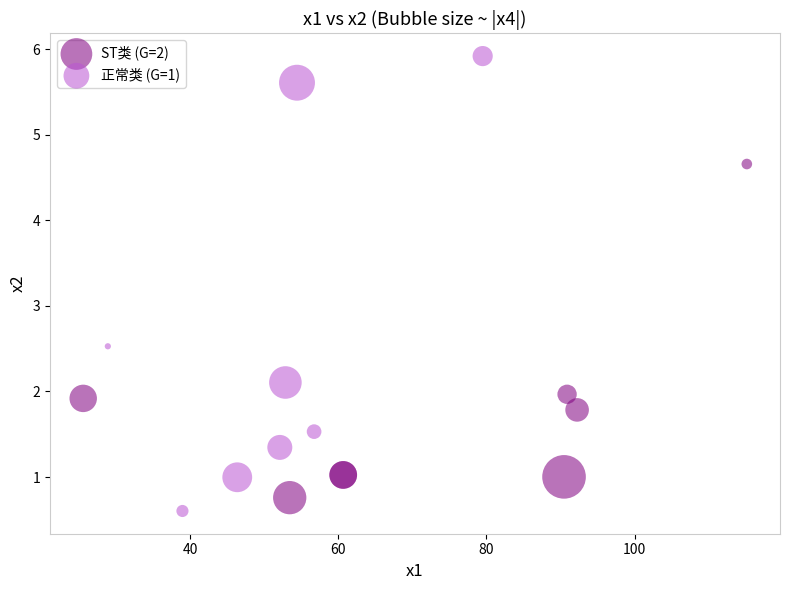

Which series reaches the maximum Y coordinate?

正常类 (G=1)